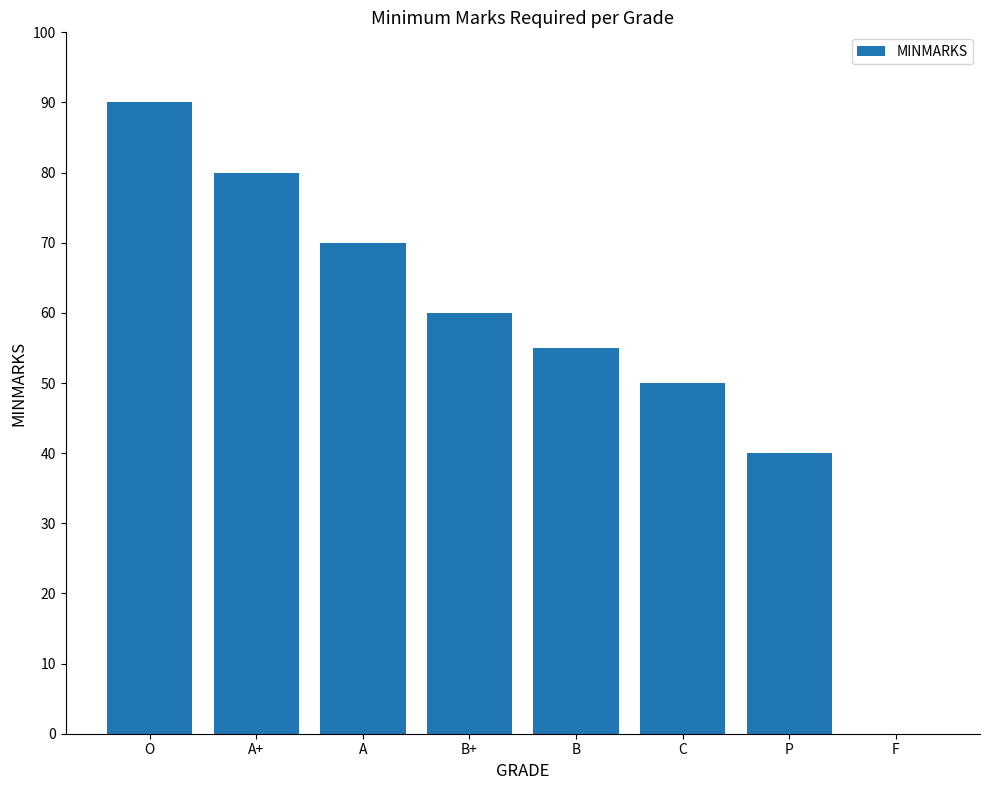

The chart shows a value of 65 at C. True or false?

False